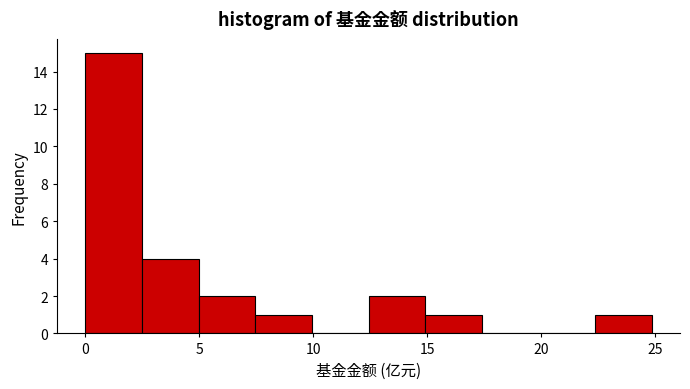

How tall is the bar that spans 12.5 to 15.0 on the x-axis? Neither the bar edges nor the heights are printed on the chart, so give them approximately, as read against the axes.

2